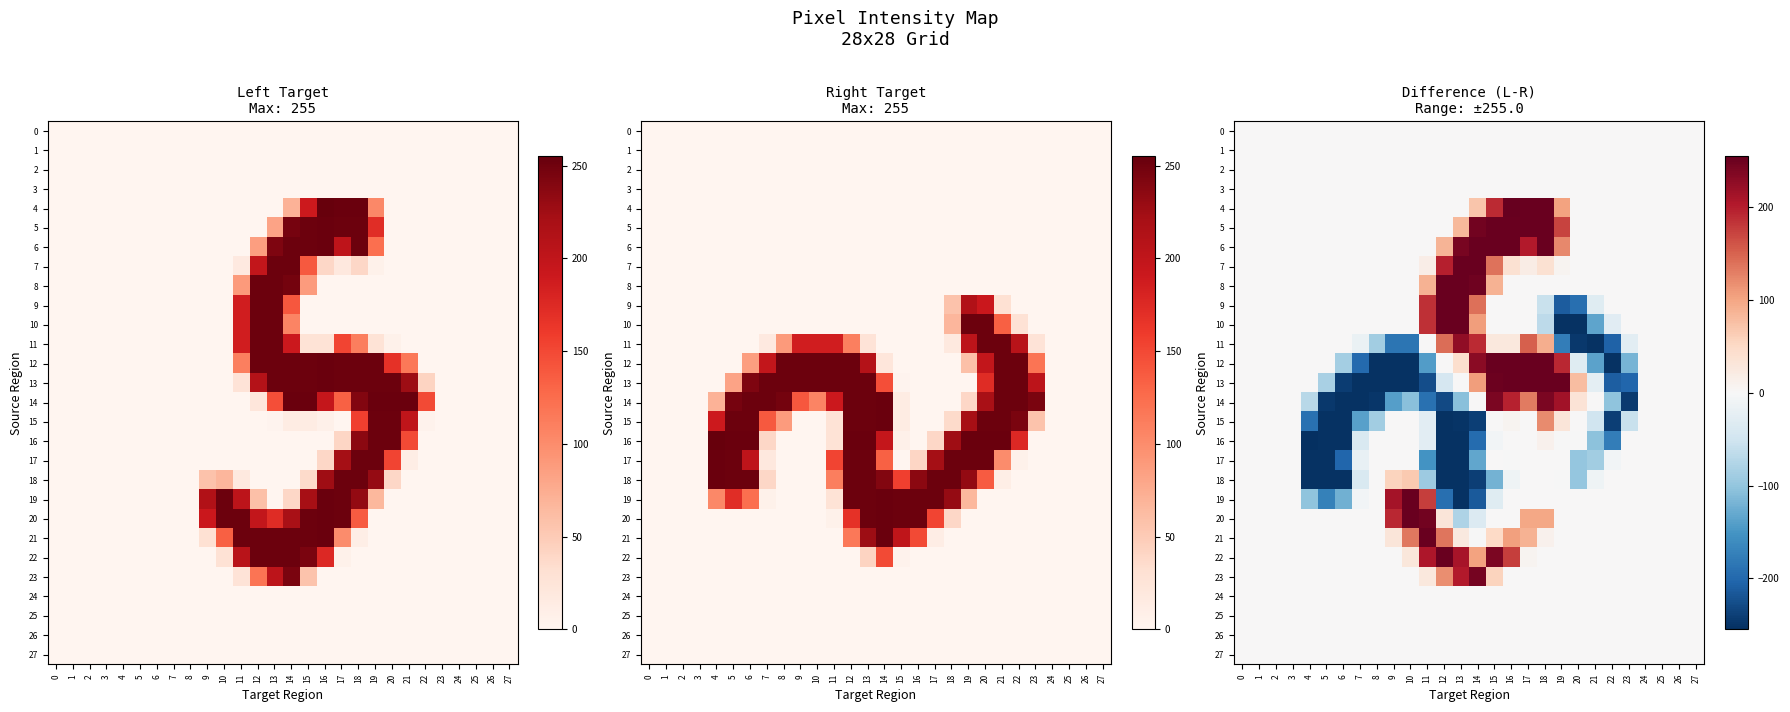

The value of 11 at 19 is -296. True or false?

False